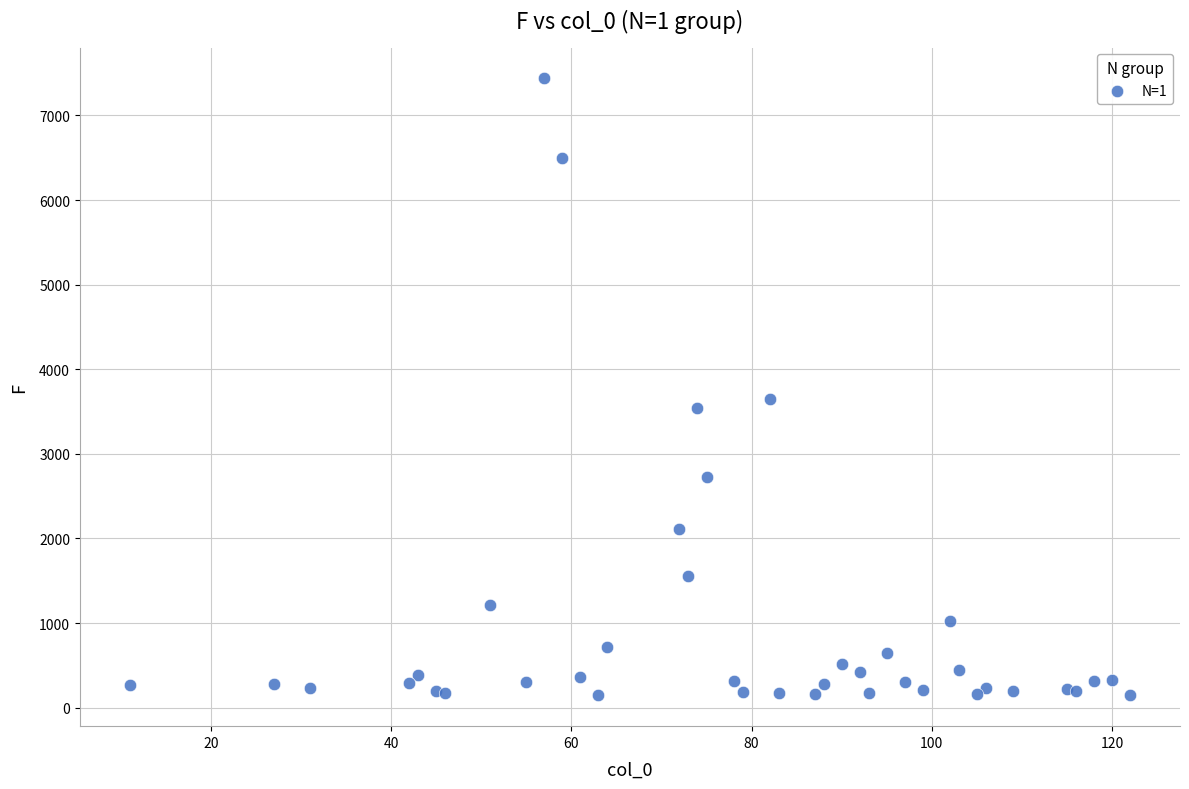

What Y value in the scatter plot is closest to 3792?

3652